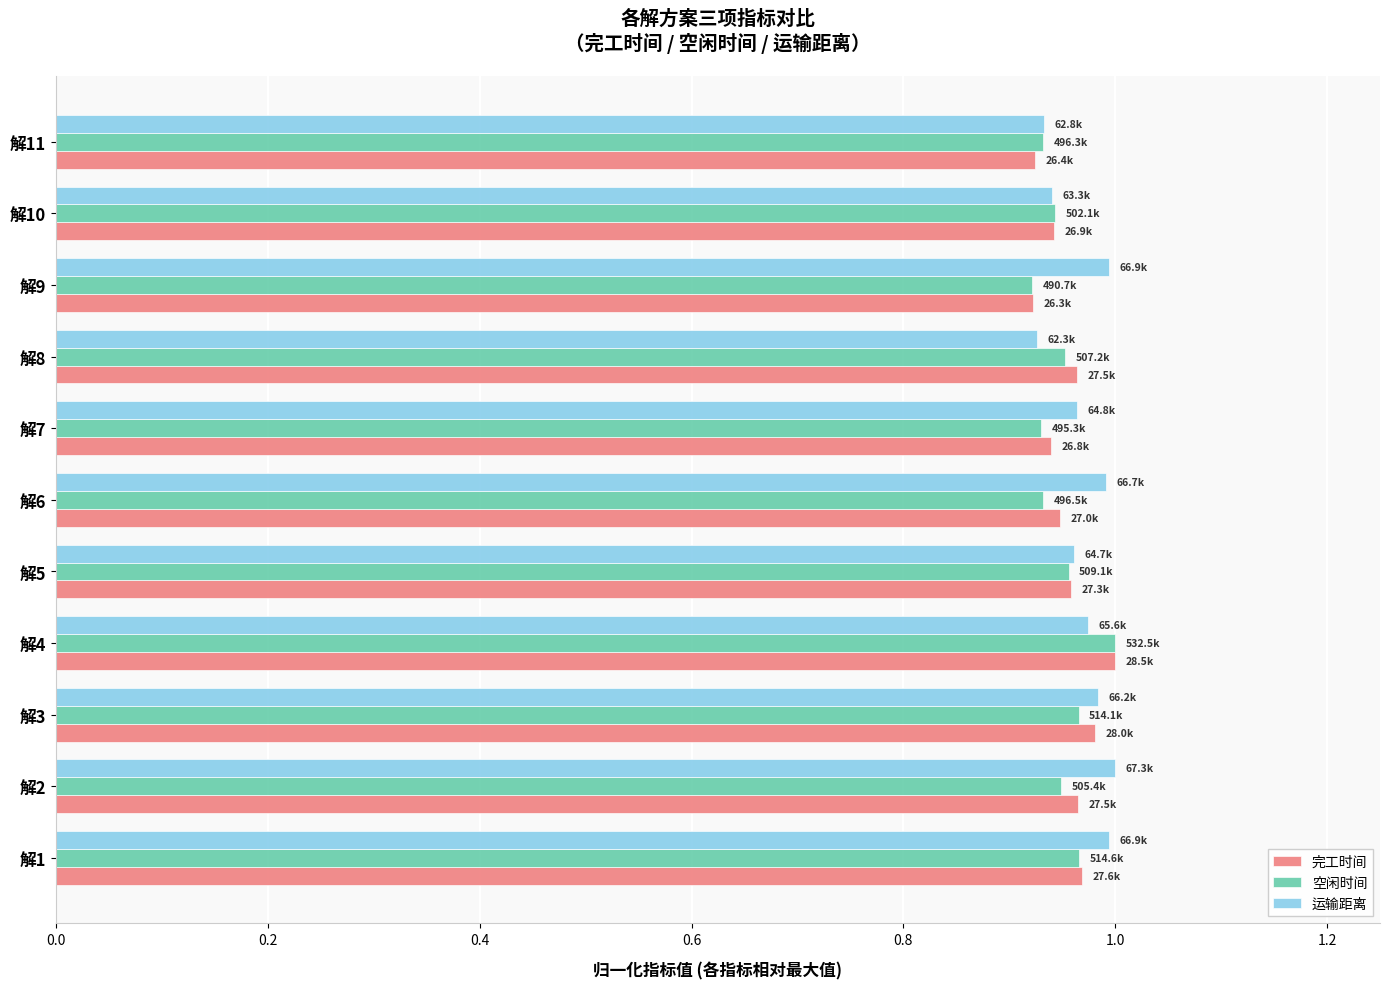

What is the difference between the second highest and minimum values in the 完工时间 series?

0.1